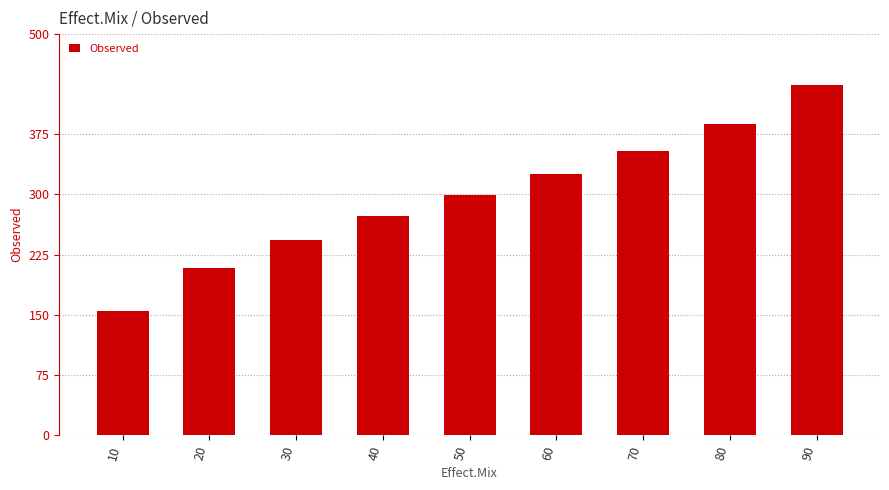

How many bars are there in total?

9